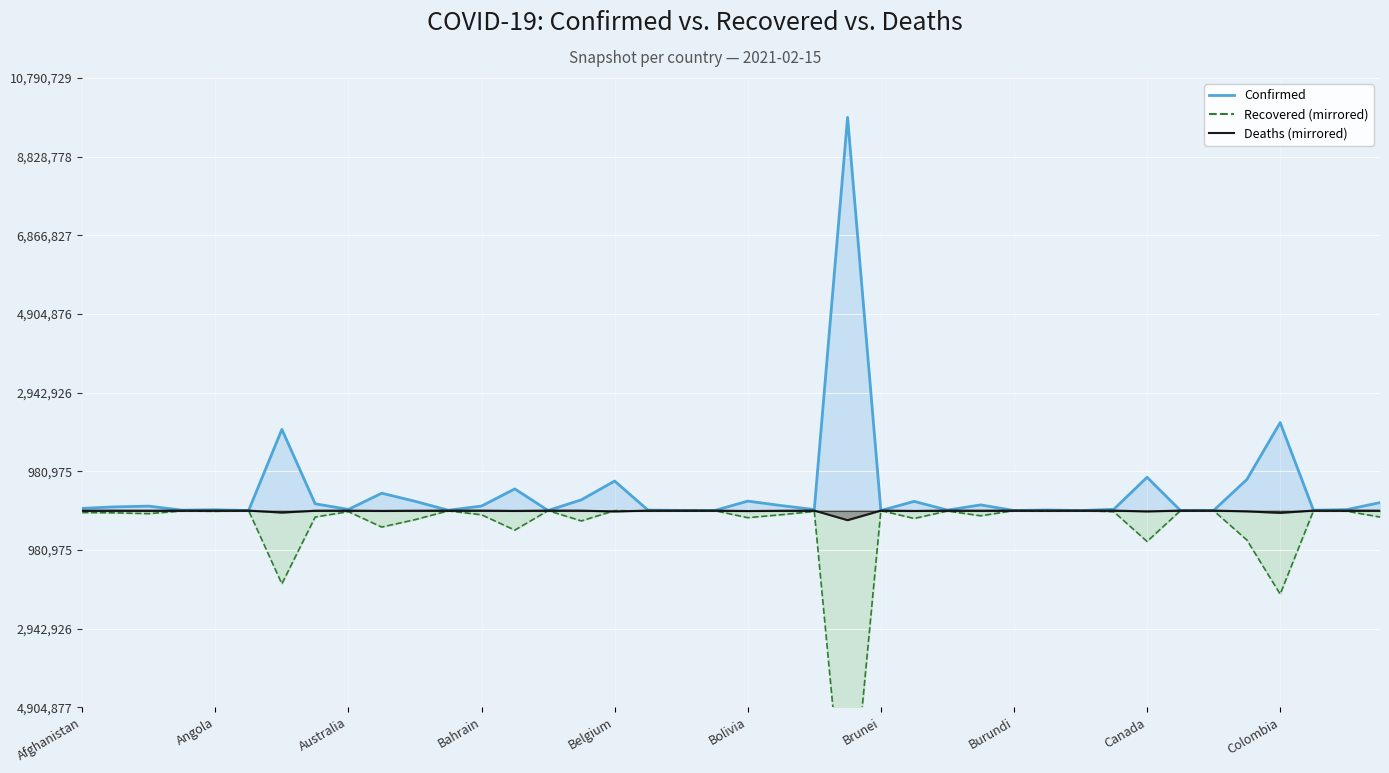

At which category is the sum across all series the highest?

Brazil